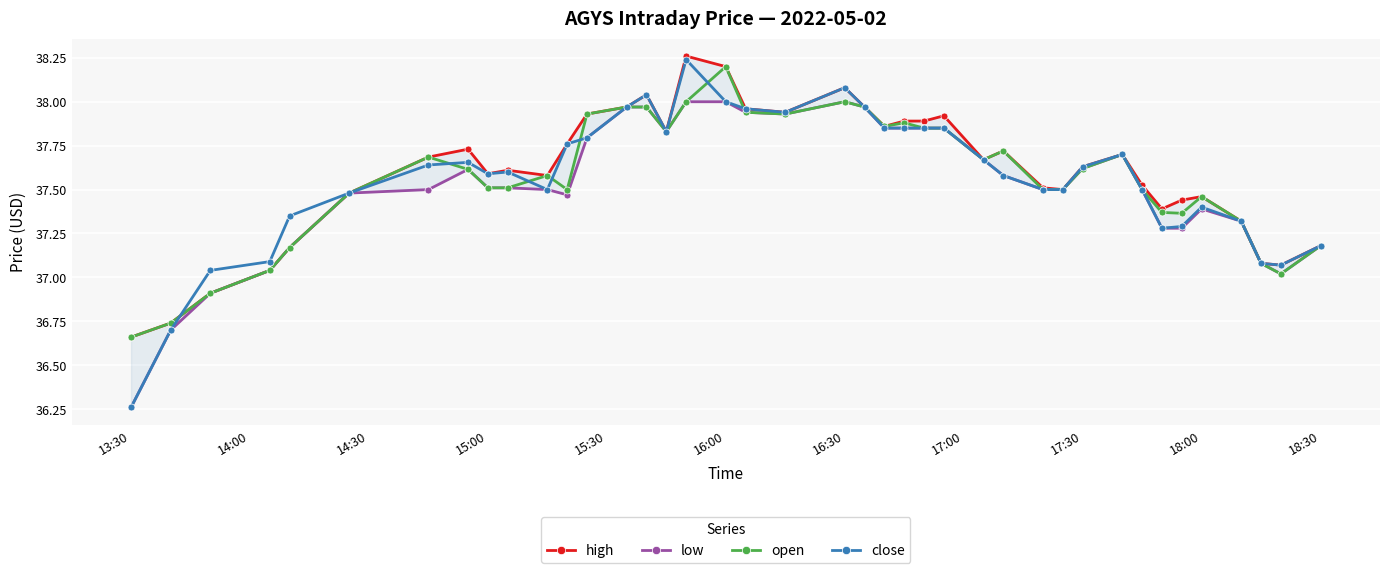

True or false: high has more than 0 interior local peaks.

True